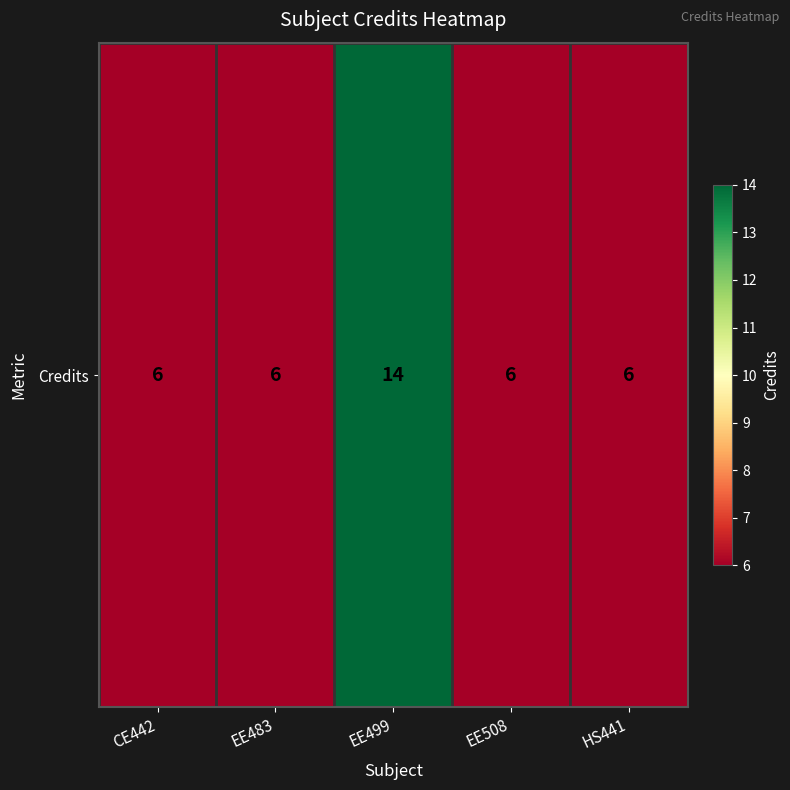

What is the average value?

8